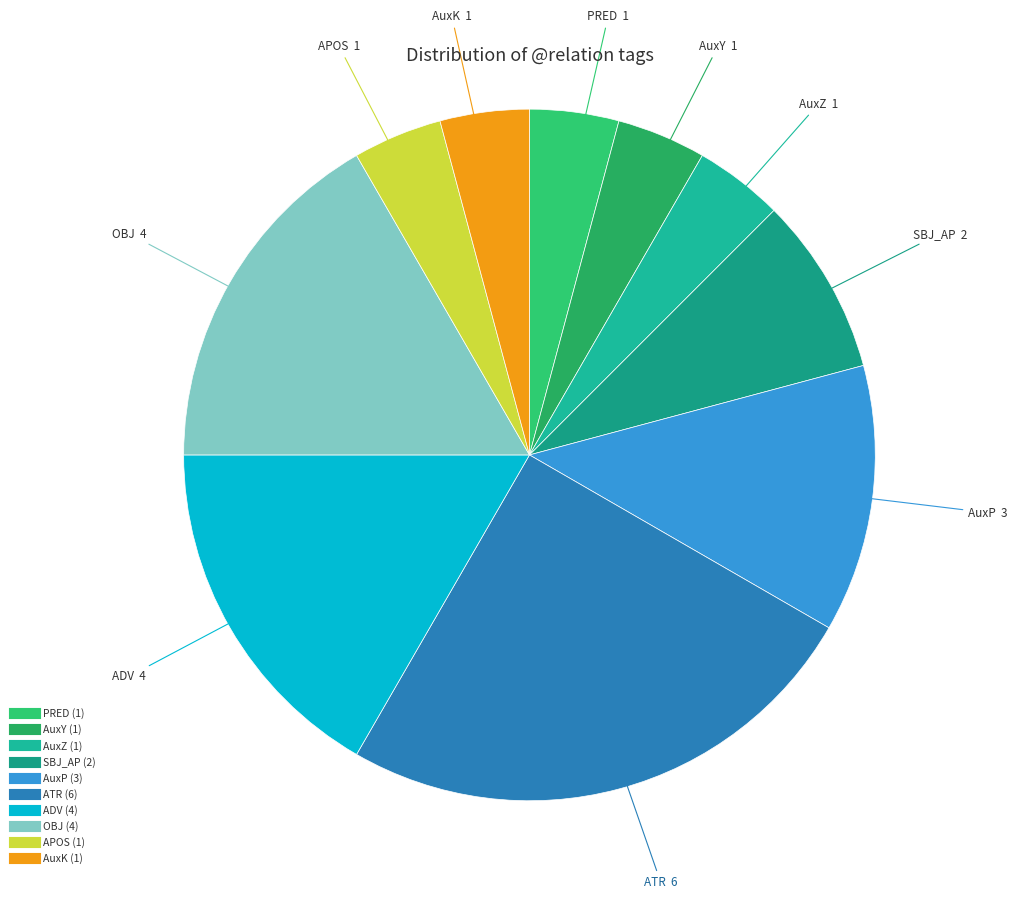

How many slices are in this pie chart?

10